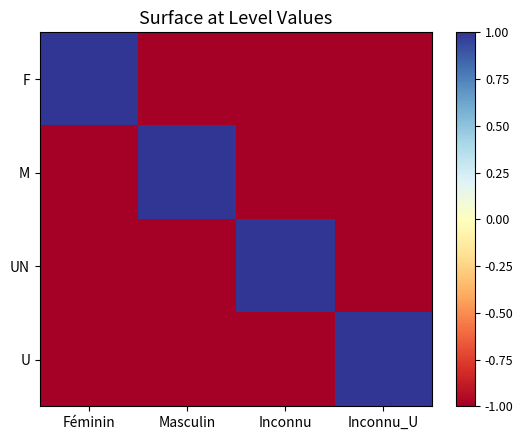

Reading left to right, transcribe all the data shown in this chart.

F: Féminin=1	Masculin=-1	Inconnu=-1	Inconnu_U=-1
M: Féminin=-1	Masculin=1	Inconnu=-1	Inconnu_U=-1
UN: Féminin=-1	Masculin=-1	Inconnu=1	Inconnu_U=-1
U: Féminin=-1	Masculin=-1	Inconnu=-1	Inconnu_U=1